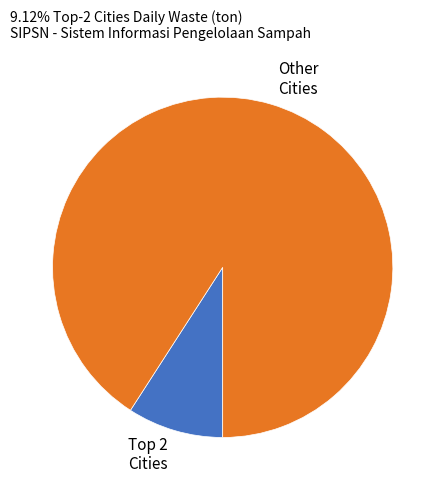

Is there a majority slice in this chart?

Yes